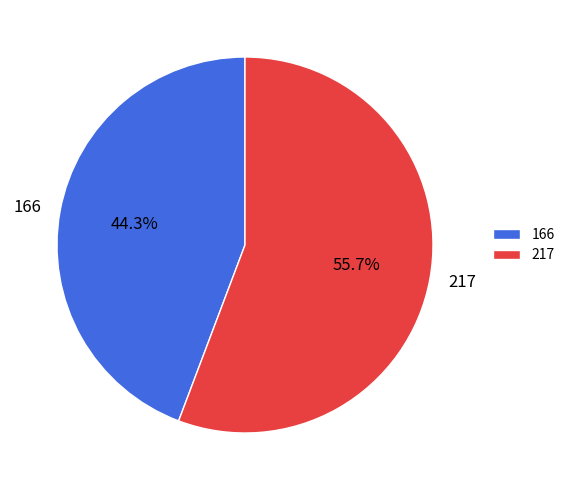

Is there any slice that represents more than half of the pie?

Yes